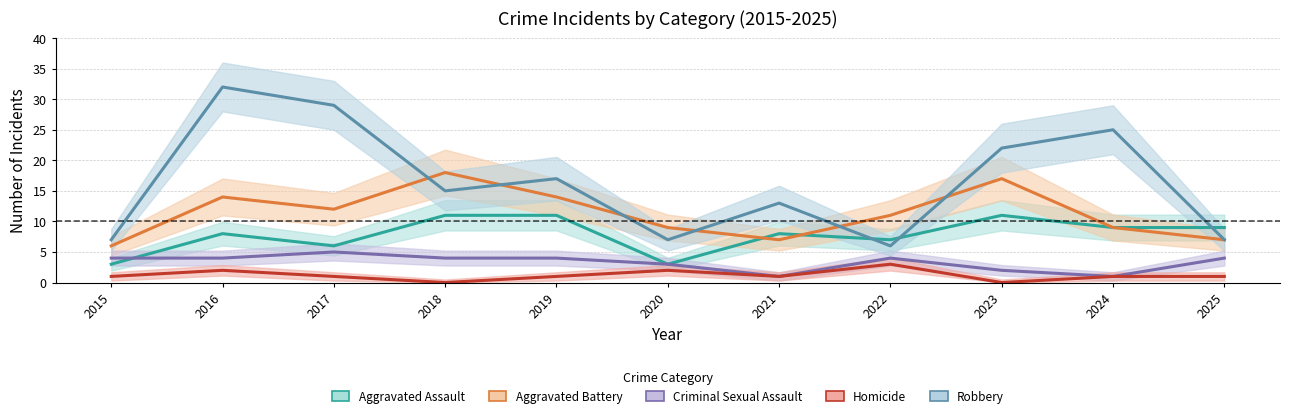

What is the value of the Aggravated Battery point at the 1st from the left?

6